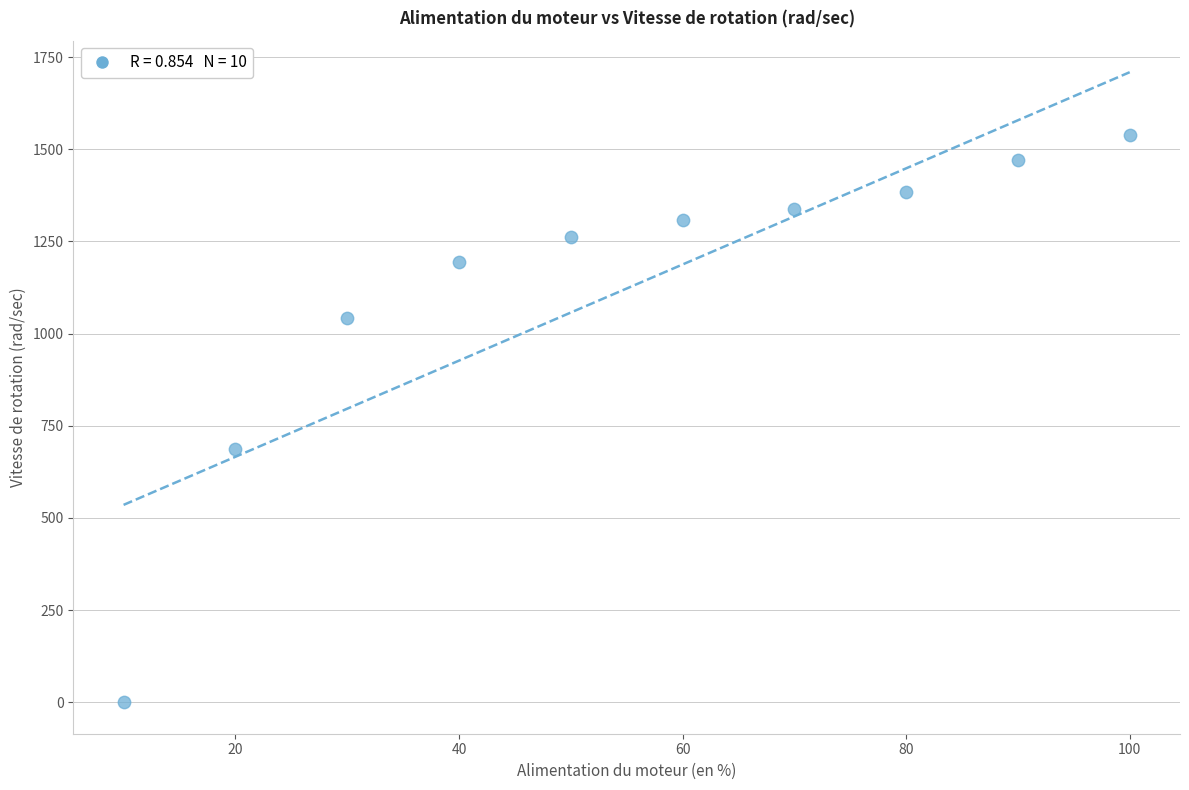

What is the average Y value?

1122.0